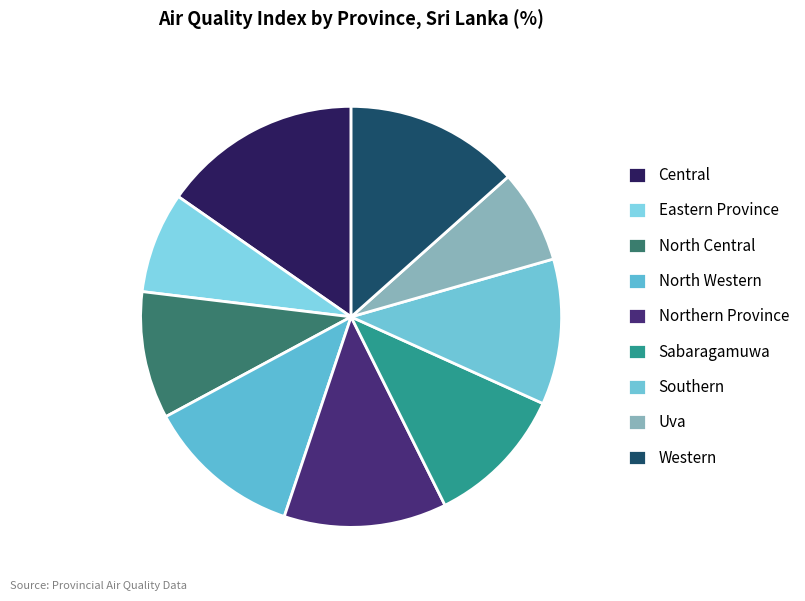

The Western slice represents 19% of the pie. True or false?

False